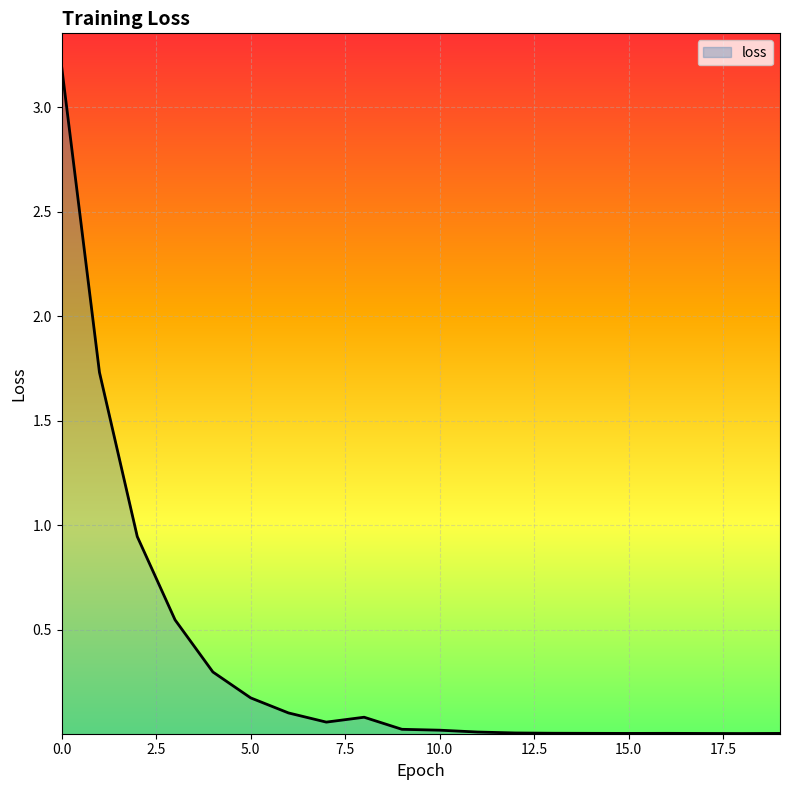

What is the difference between the maximum and minimum values?

3.2